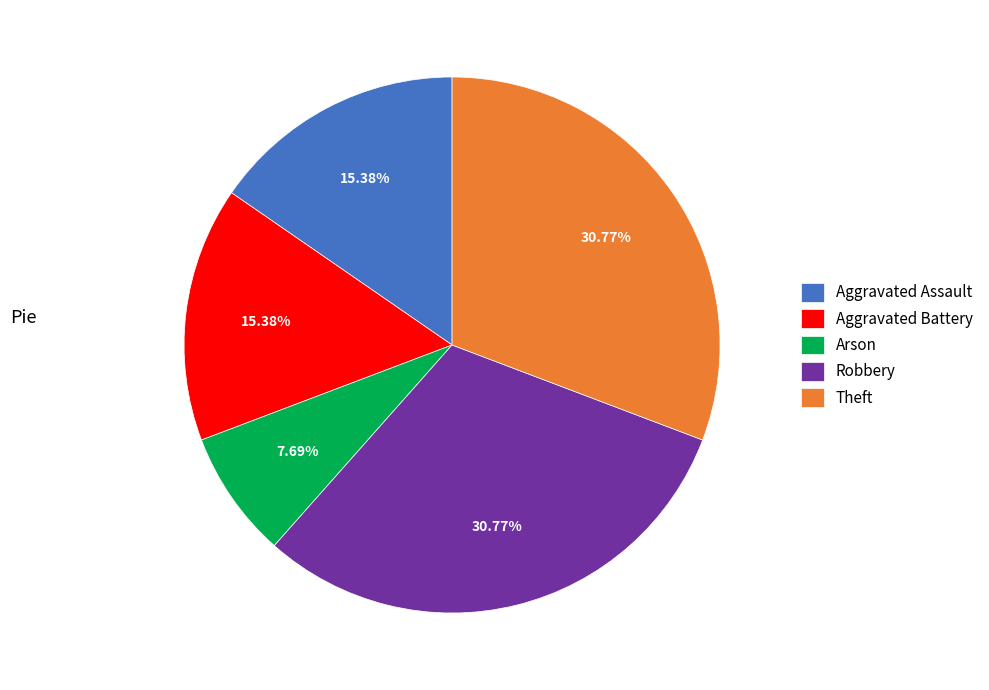

How many slices are in this pie chart?

5